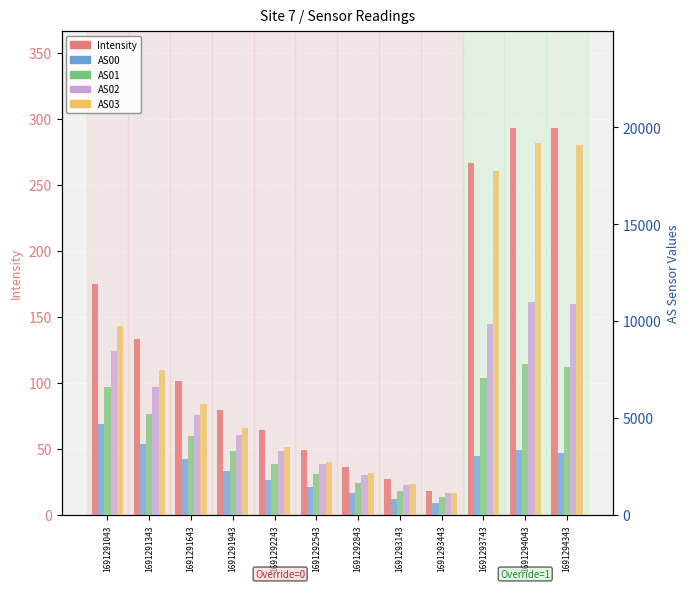

Which series has the largest total across all categories?

AS03